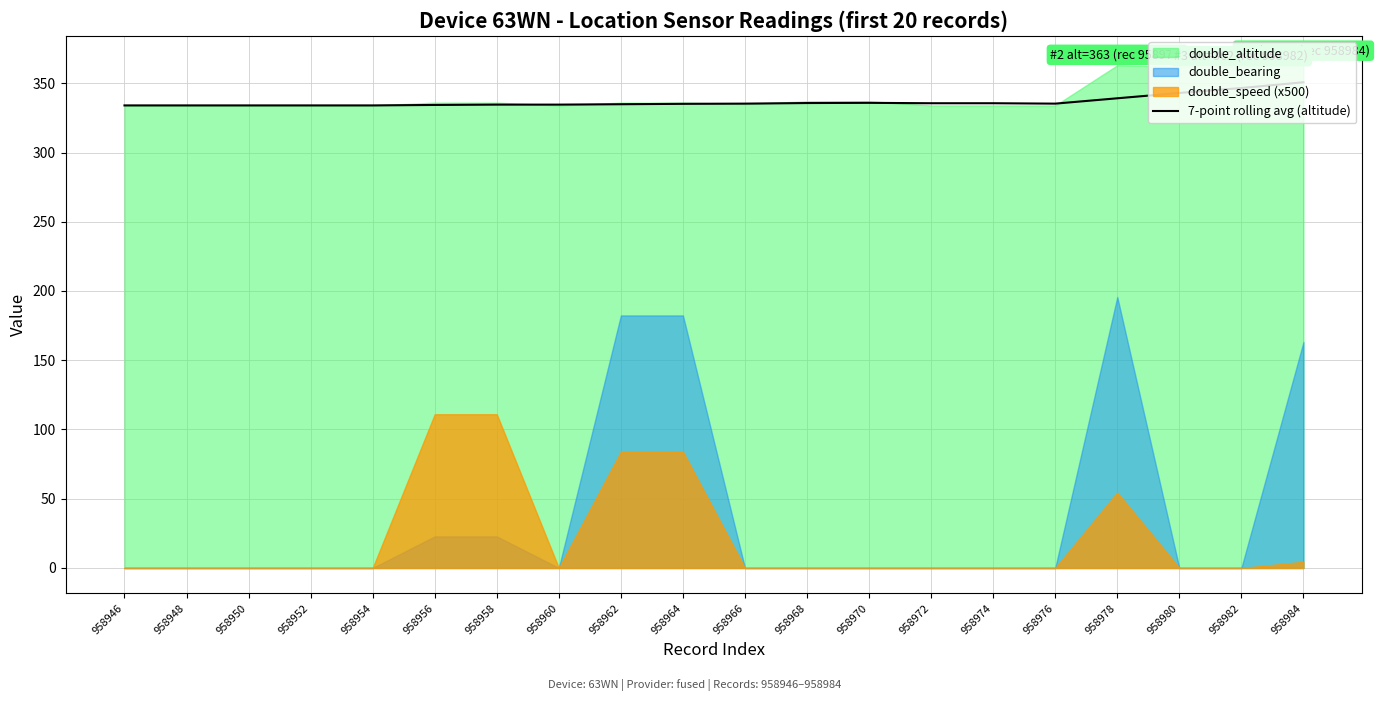

At which label does the data first exceed 335?

958964